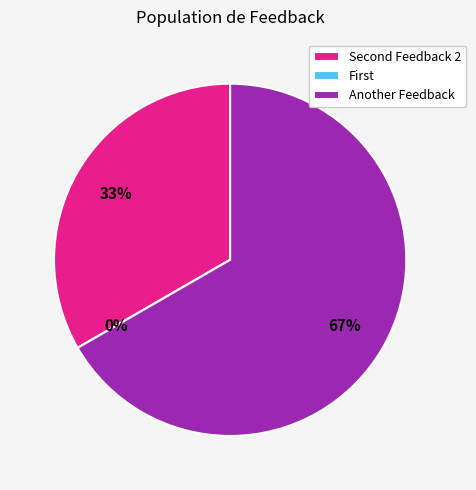

How many slices are in this pie chart?

3